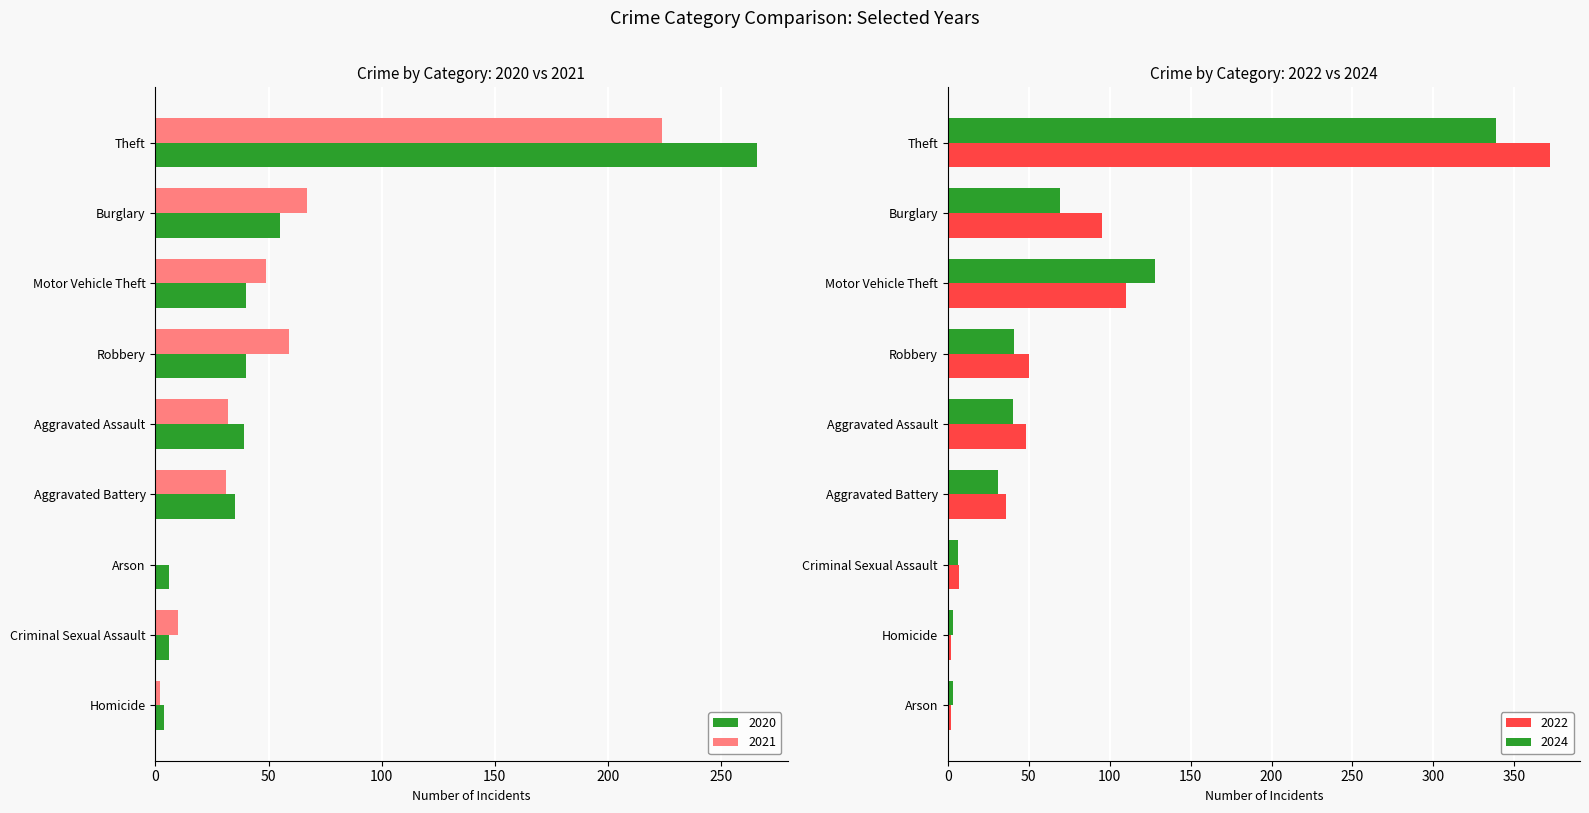

What is the label of the 10th bar from the right?

Aggravated Assault